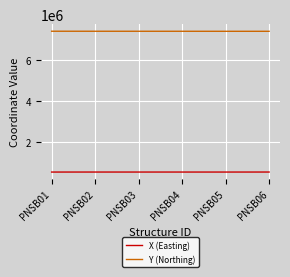

True or false: Y (Northing) and X (Easting) intersect in this chart.

False